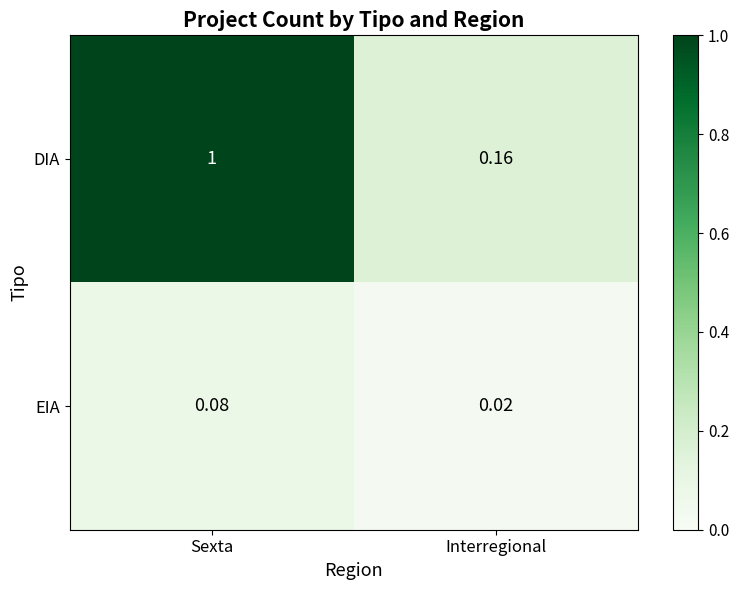

Which series has the largest total across all categories?

DIA